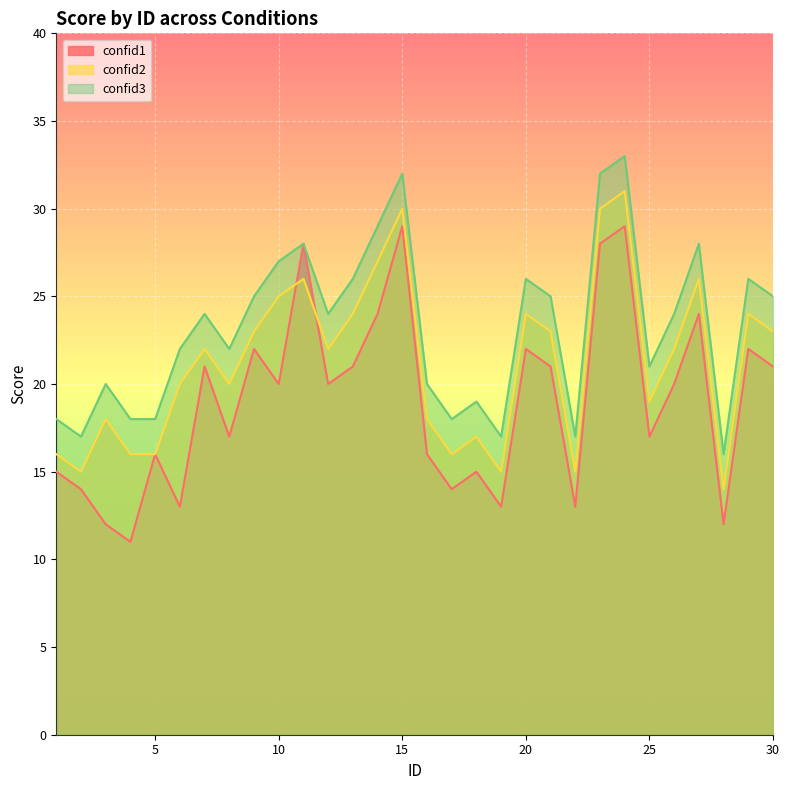

Between 10 and 29, which is larger?

29